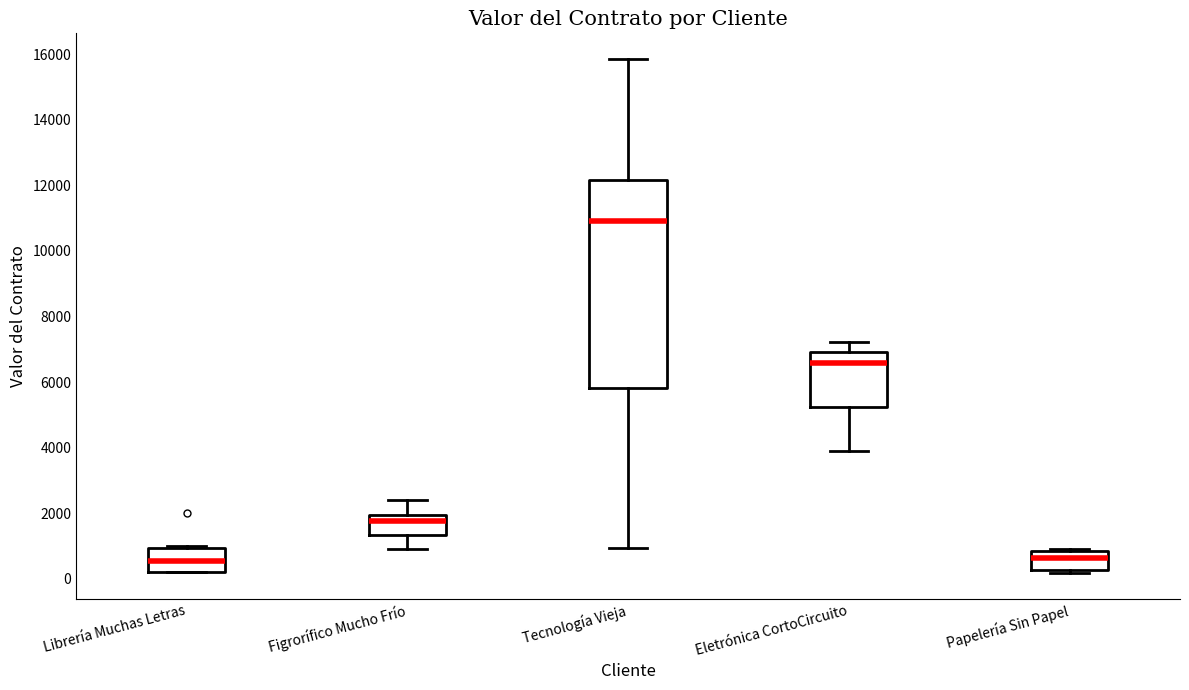

Reading left to right, transcribe this box plot: for each box, give where its median line is, the range the box spans, and where its two whiskers end, as read against the y-axis. The values are not printed on the chart, so give them approximately, as read against the axis.

Librería Muchas Letras: median 600, box 200 to 1000, whiskers 200 to 1000 (just above the box's upper edge)
Figrorífico Mucho Frío: median 1800, box 1400 to 2000, whiskers 1000 to 2400
Tecnología Vieja: median 11000, box 5800 to 12200, whiskers 1000 to 15800
Eletrónica CortoCircuito: median 6600, box 5200 to 7000, whiskers 4000 to 7200
Papelería Sin Papel: median 600, box 200 to 800, whiskers 200 (just below the box's lower edge) to 1000